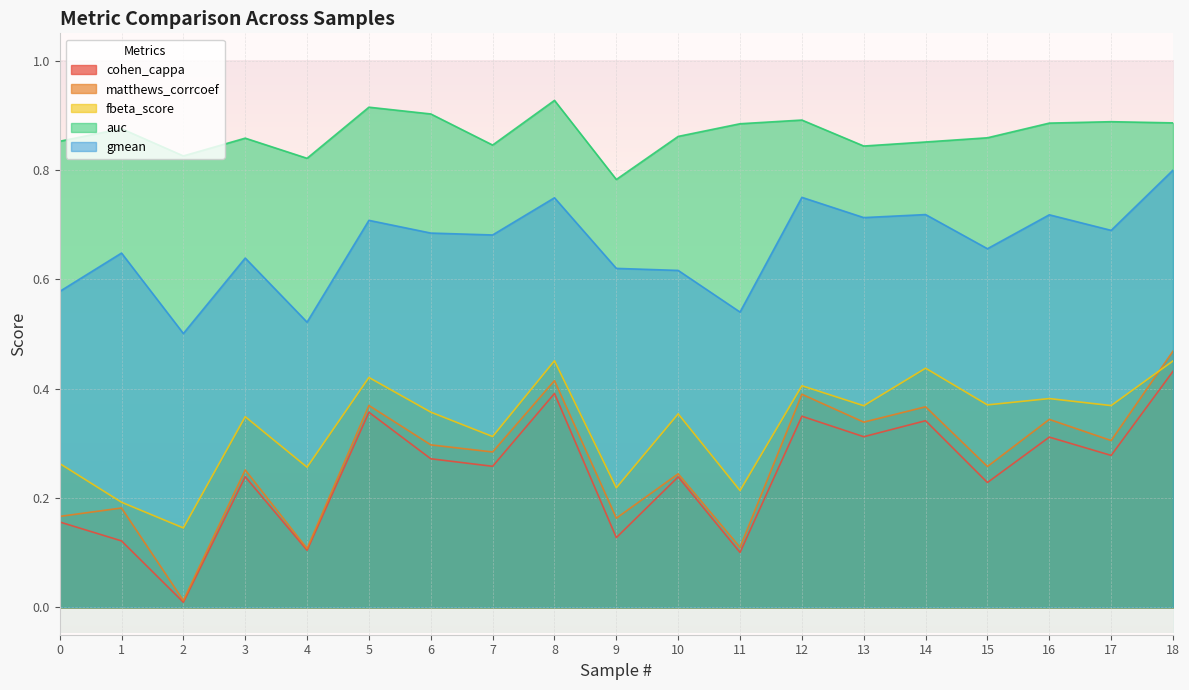

What is the sum of the gmean values at 16 and 14?

1.4